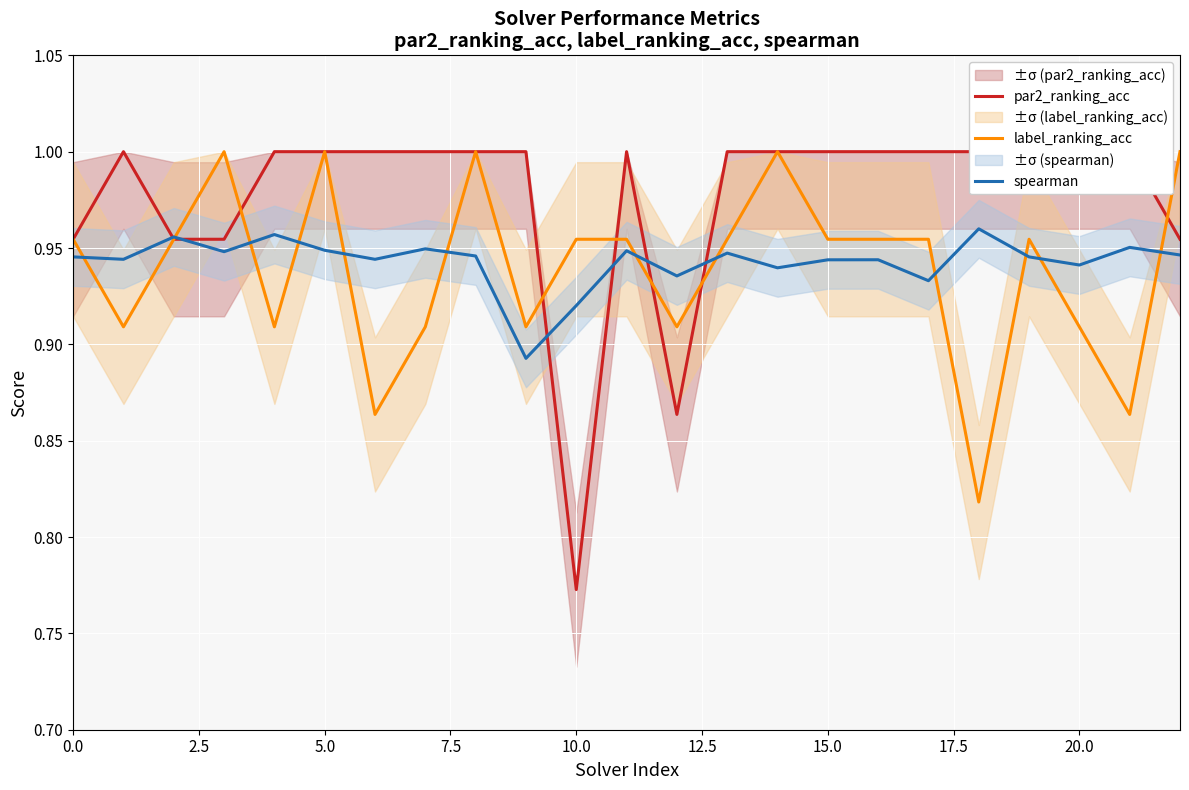

How many par2_ranking_acc values are between 0 and 1?

23